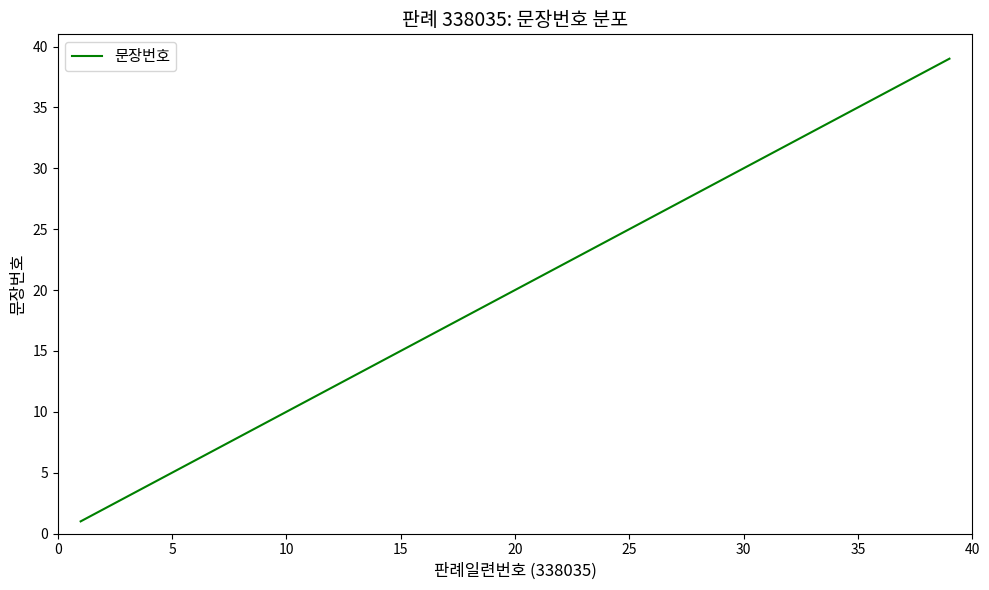

What is the difference between the maximum and minimum values?

38